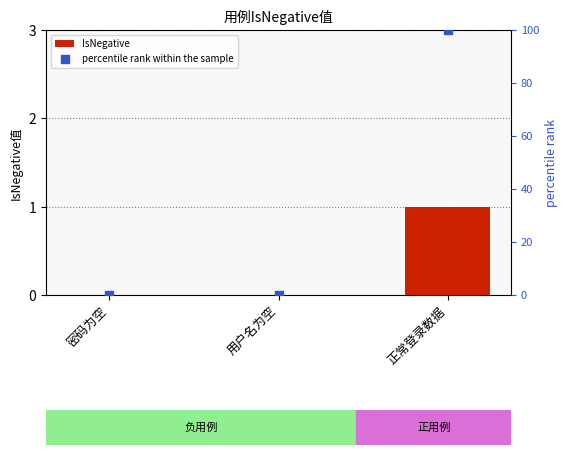

At which category is the sum across all series the highest?

正常登录数据